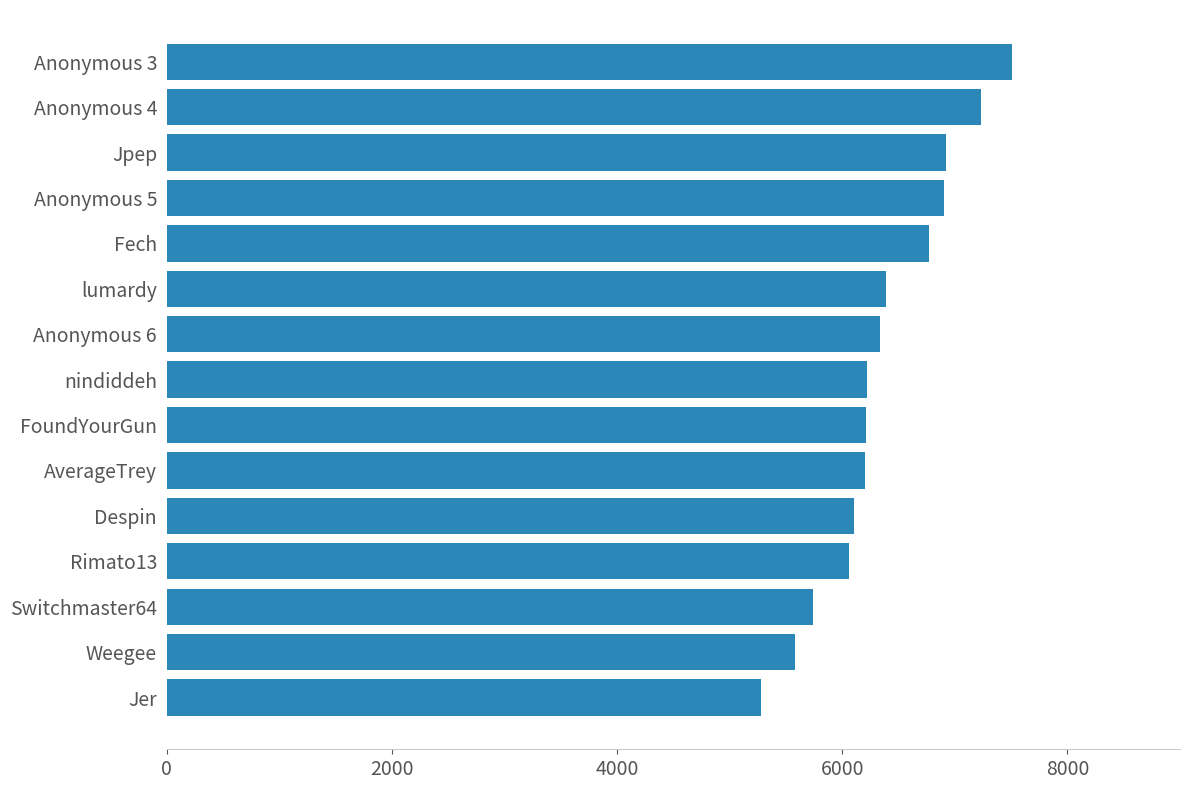

Count the number of data series in this chart.

1